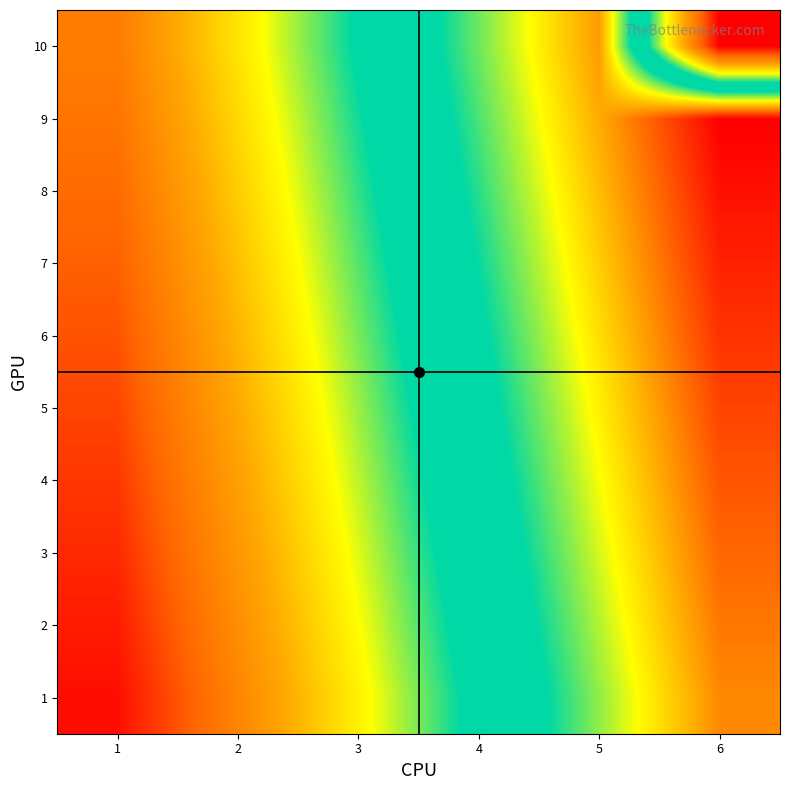

Reading left to right, list all the values displayed in this chart.

1: 1=1	2=11	3=21	4=31	5=41	6=51
2: 1=2	2=12	3=22	4=32	5=42	6=52
3: 1=3	2=13	3=23	4=33	5=43	6=53
4: 1=4	2=14	3=24	4=34	5=44	6=54
5: 1=5	2=15	3=25	4=35	5=45	6=55
6: 1=6	2=16	3=26	4=36	5=46	6=56
7: 1=7	2=17	3=27	4=37	5=47	6=57
8: 1=8	2=18	3=28	4=38	5=48	6=58
9: 1=9	2=19	3=29	4=39	5=49	6=59
10: 1=10	2=20	3=30	4=40	5=50	6=0